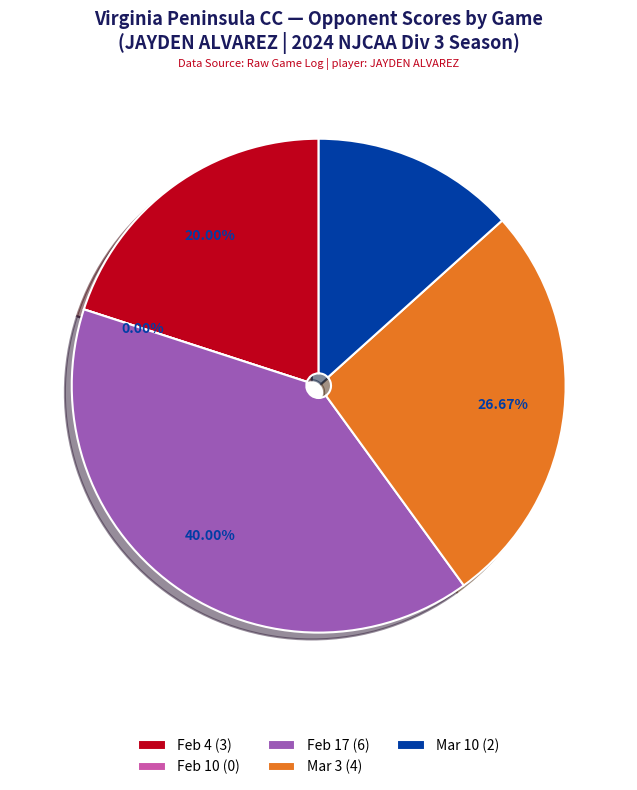

What percentage do Mar 10 and Feb 4 together represent?

33.3%